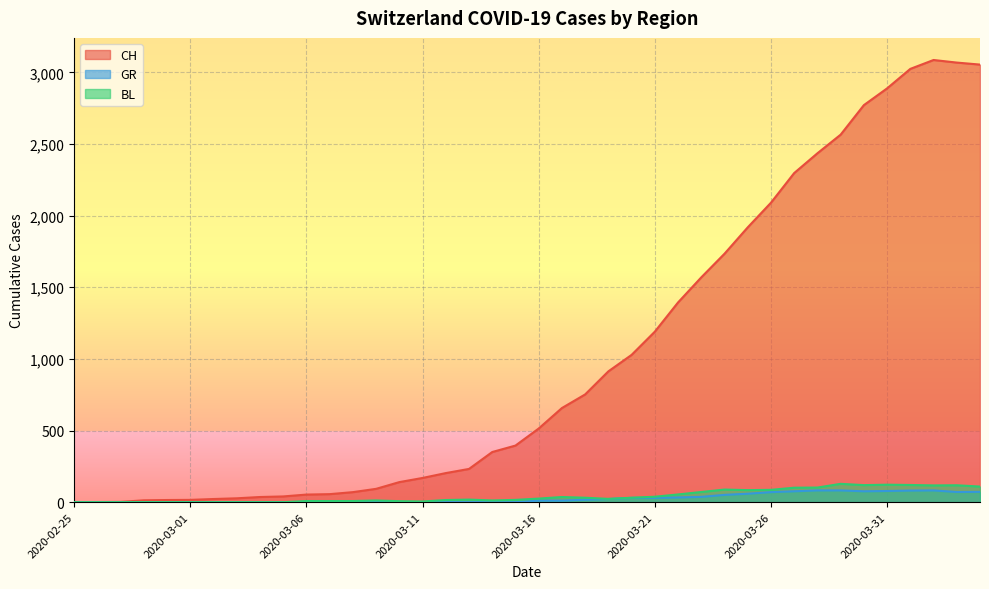

Rank the series at 2020-03-03 from lowest to highest value.

GR, BL, CH